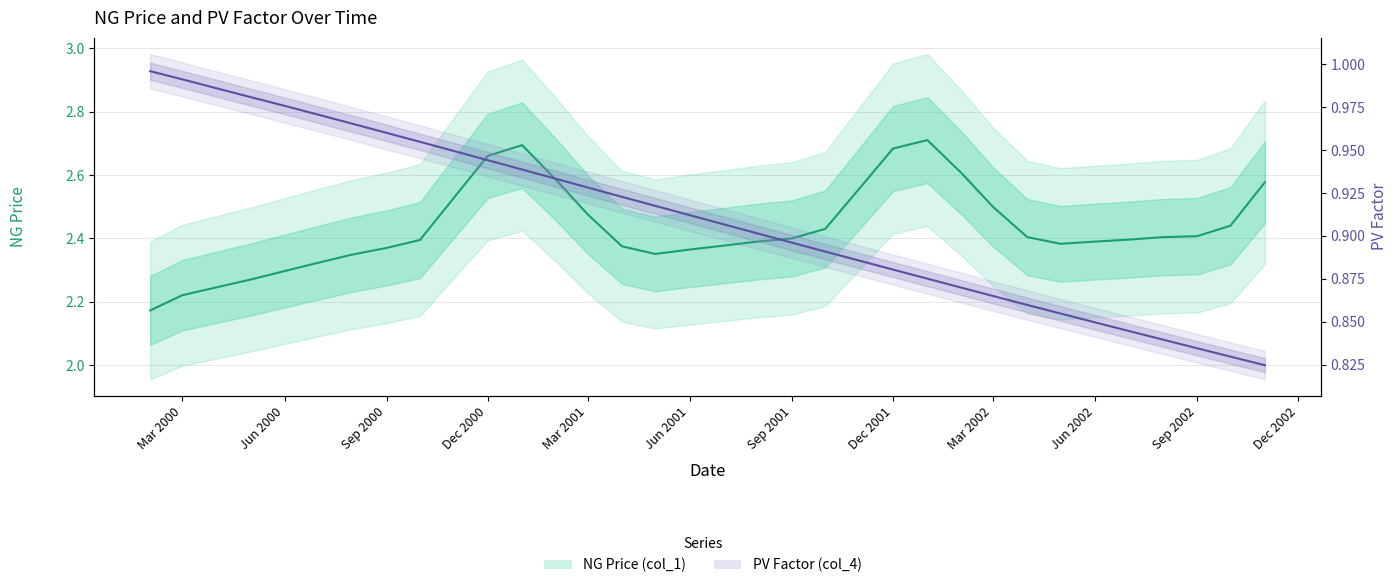

At how many categories does at least one series exceed 2?

34